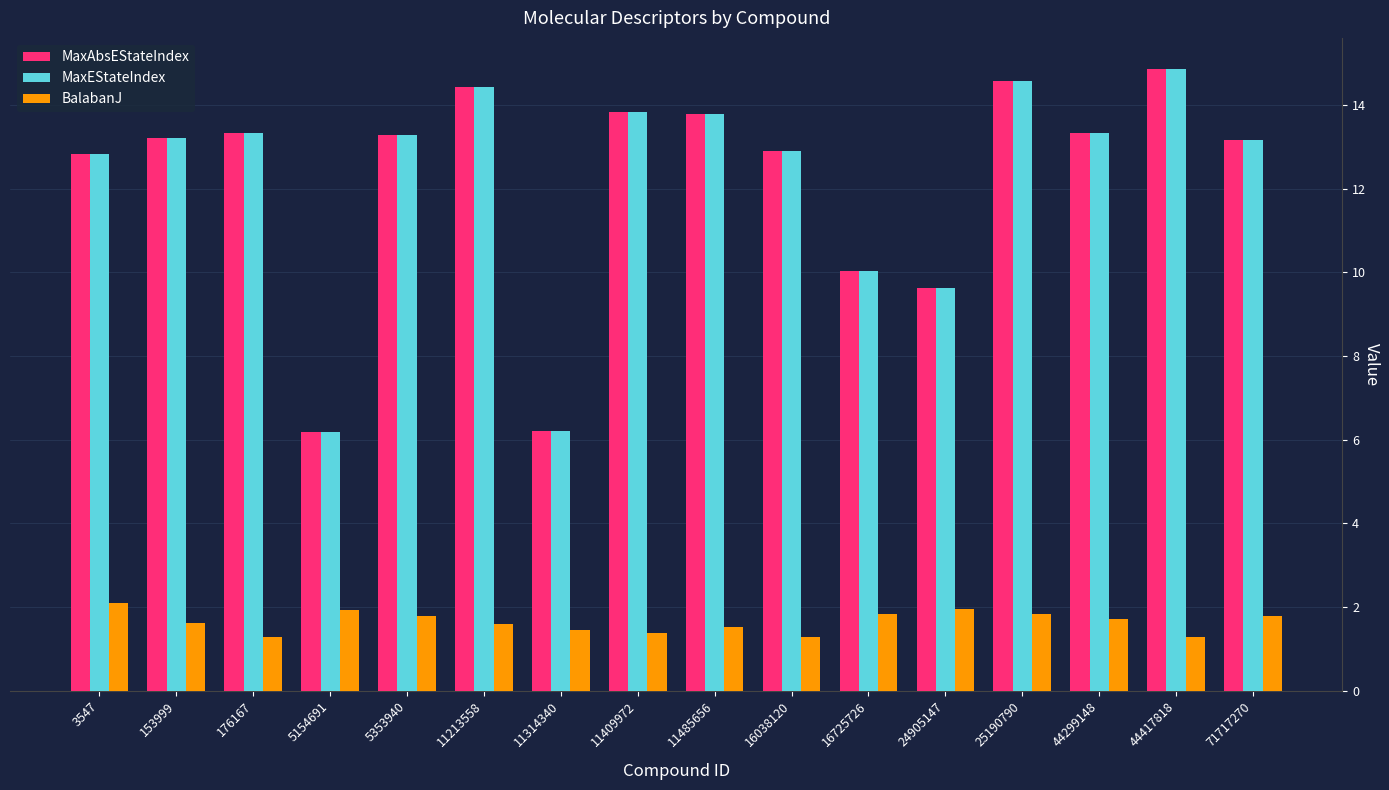

What is the difference between the maximum and minimum values in the BalabanJ series?

0.8